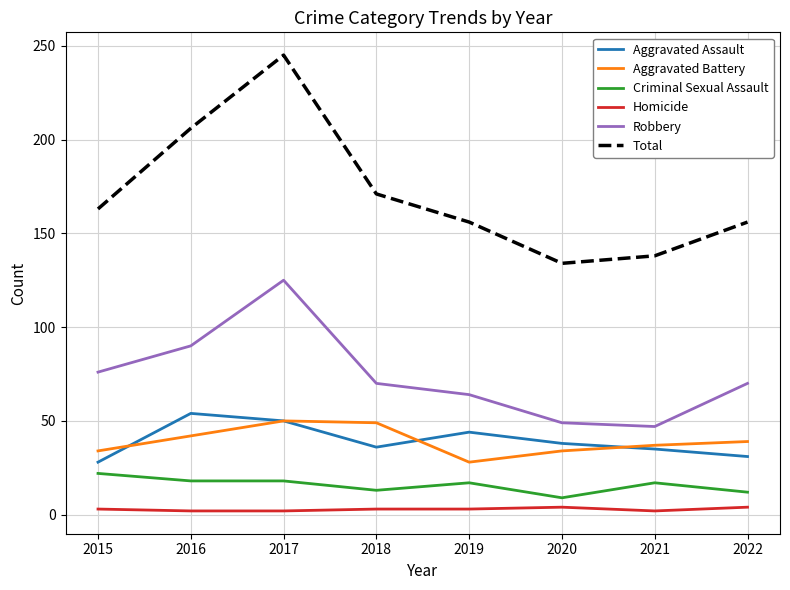

What is the maximum value for Aggravated Assault?

54